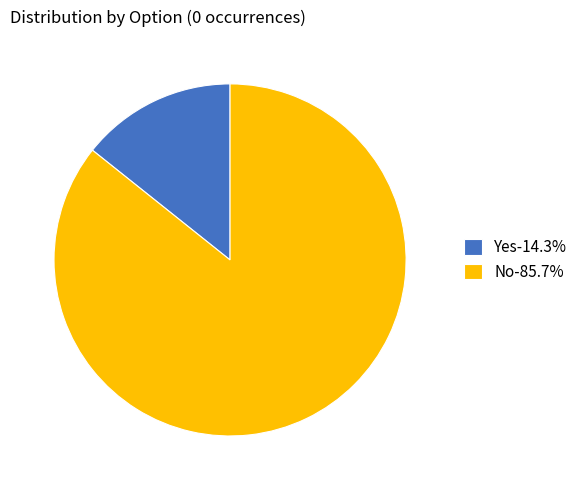

Is the sum of Yes-14.3% and No-85.7% greater than half?

Yes